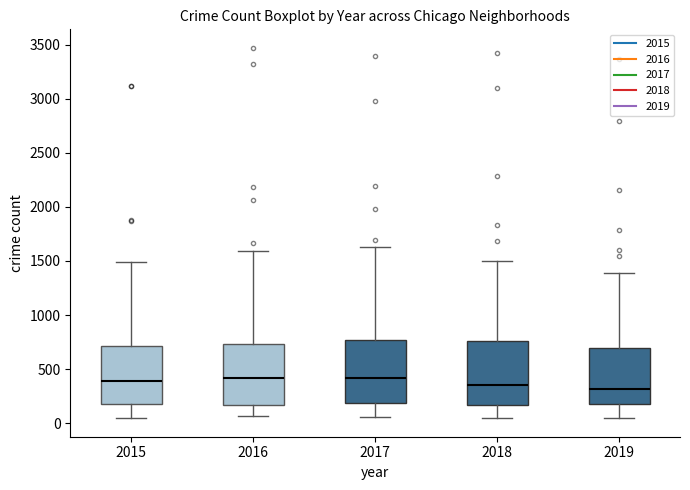

Reading left to right, read every box against the y-axis: the position of its median line, the range the box covers, and the ends of its whiskers. The values are not printed on the chart, so give them approximately, as read against the axis.

2015: median 400, box 200 to 700, whiskers 50 to 1500
2016: median 400, box 150 to 750, whiskers 50 to 1600
2017: median 400, box 200 to 750, whiskers 50 to 1650
2018: median 350, box 150 to 750, whiskers 50 to 1500
2019: median 300, box 200 to 700, whiskers 50 to 1400